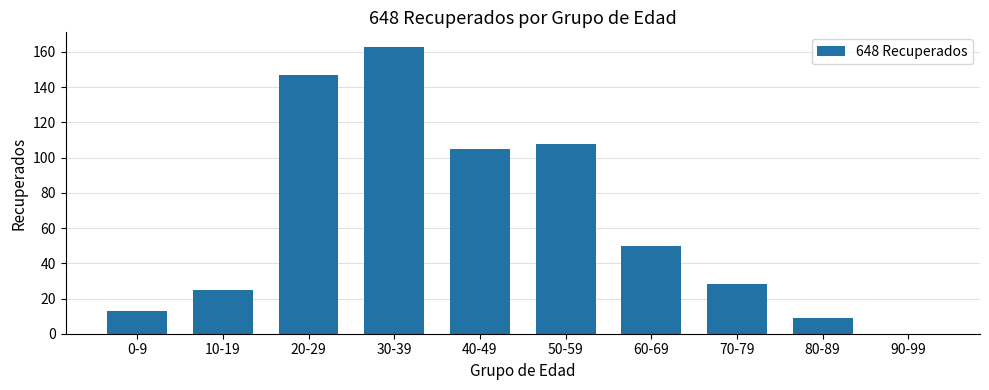

Which label corresponds to the largest value in the chart?

30-39